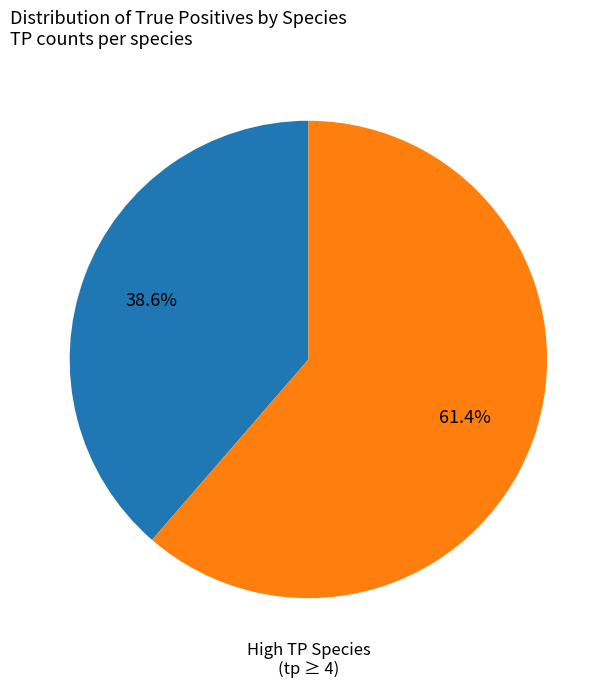

To the nearest percent, what is the difference between the largest and smallest slice percentages?

23%